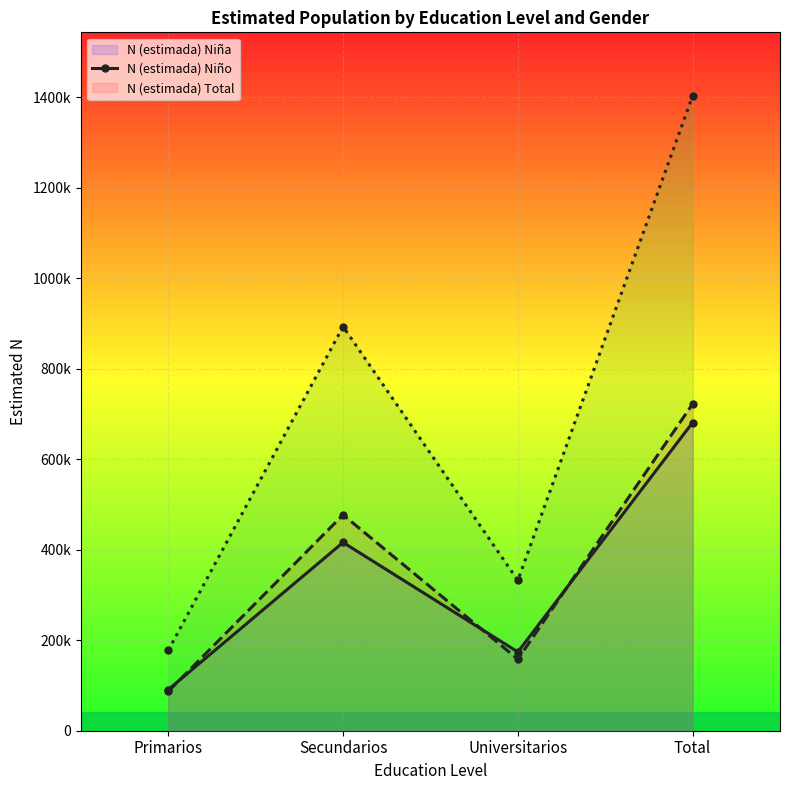

True or false: N (estimada) Total (line) and N (estimada) Niño (line) intersect in this chart.

False